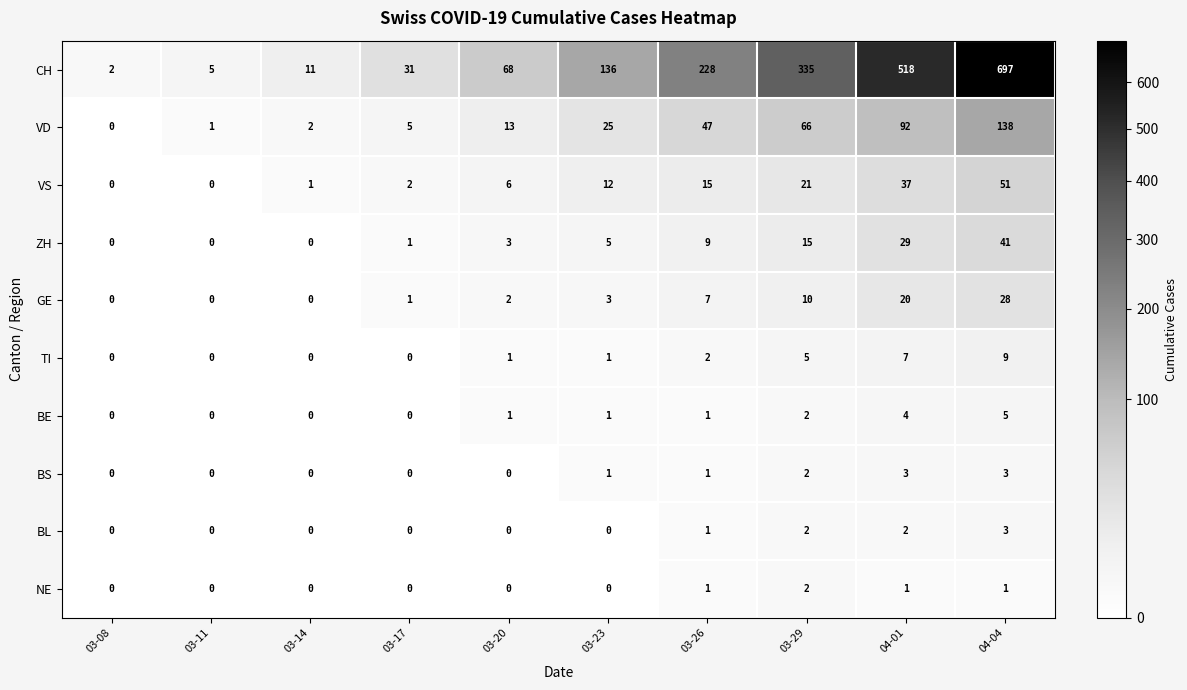

What is the spread (max minus min) of values at 04-04?

696